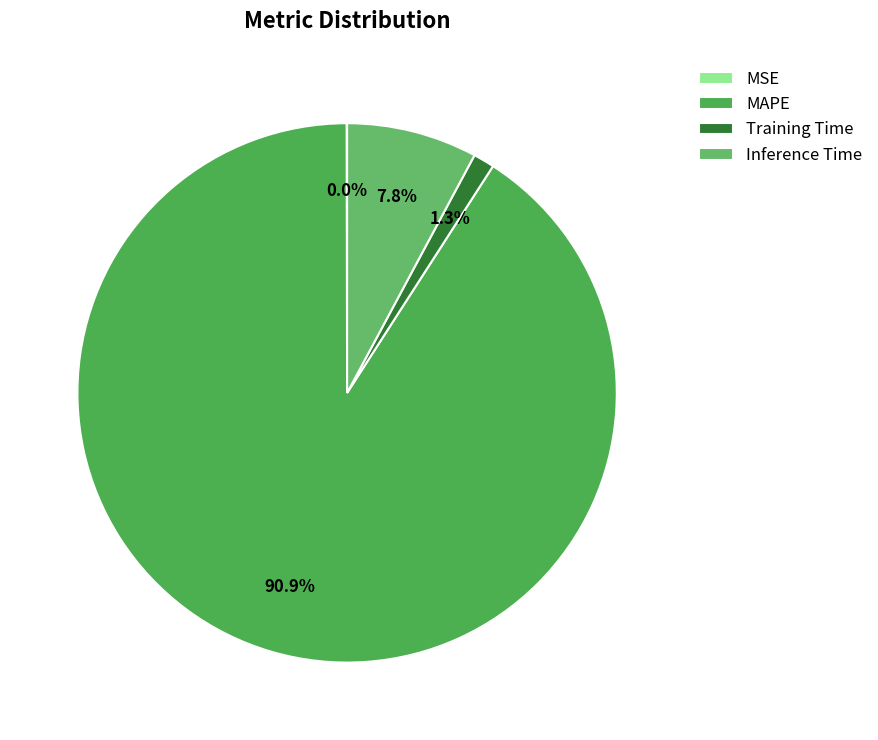

To the nearest percent, what is the combined percentage of MAPE and Inference Time?

99%